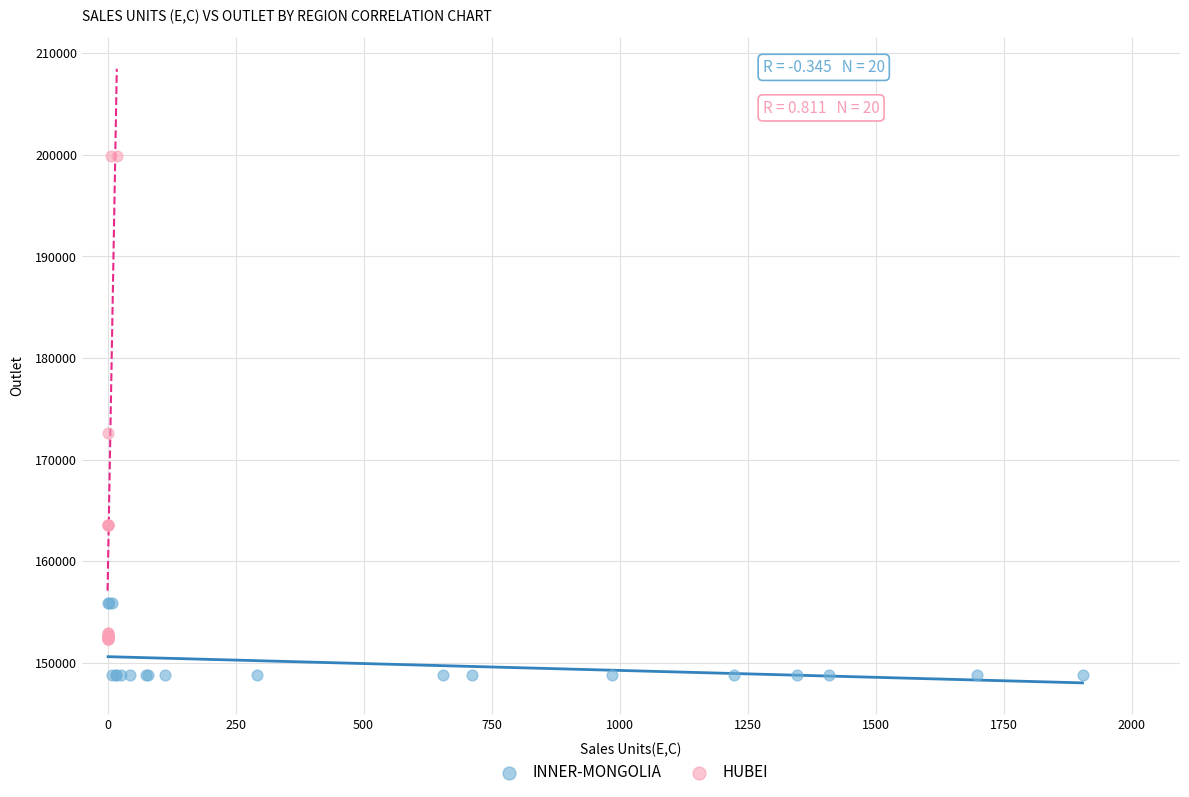

Which series has the largest Y range (max minus min)?

HUBEI